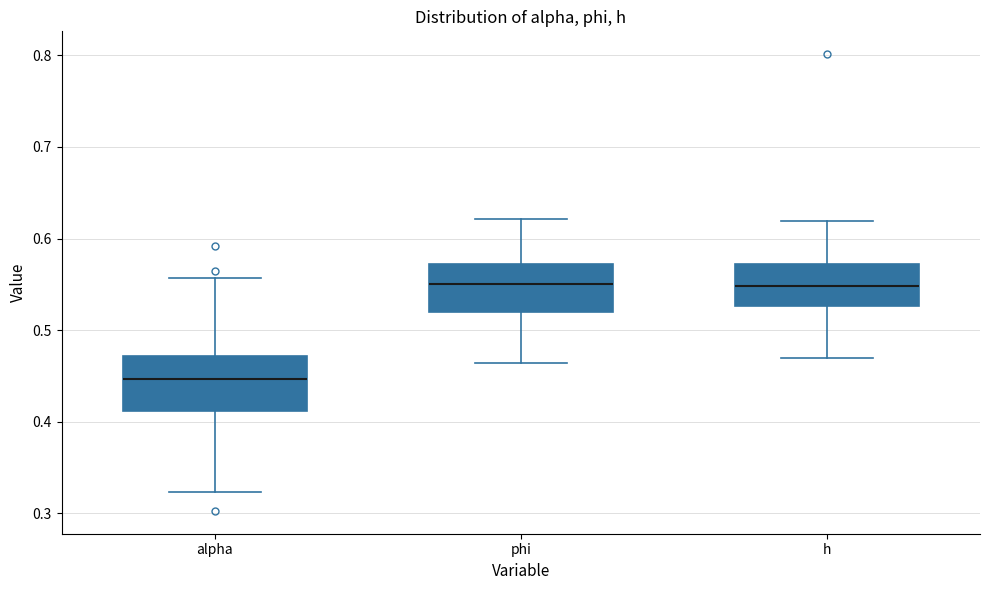

Where does the median line of the box for alpha sit on the y-axis? The values are not printed on the chart, so give them approximately, as read against the axis.

0.45